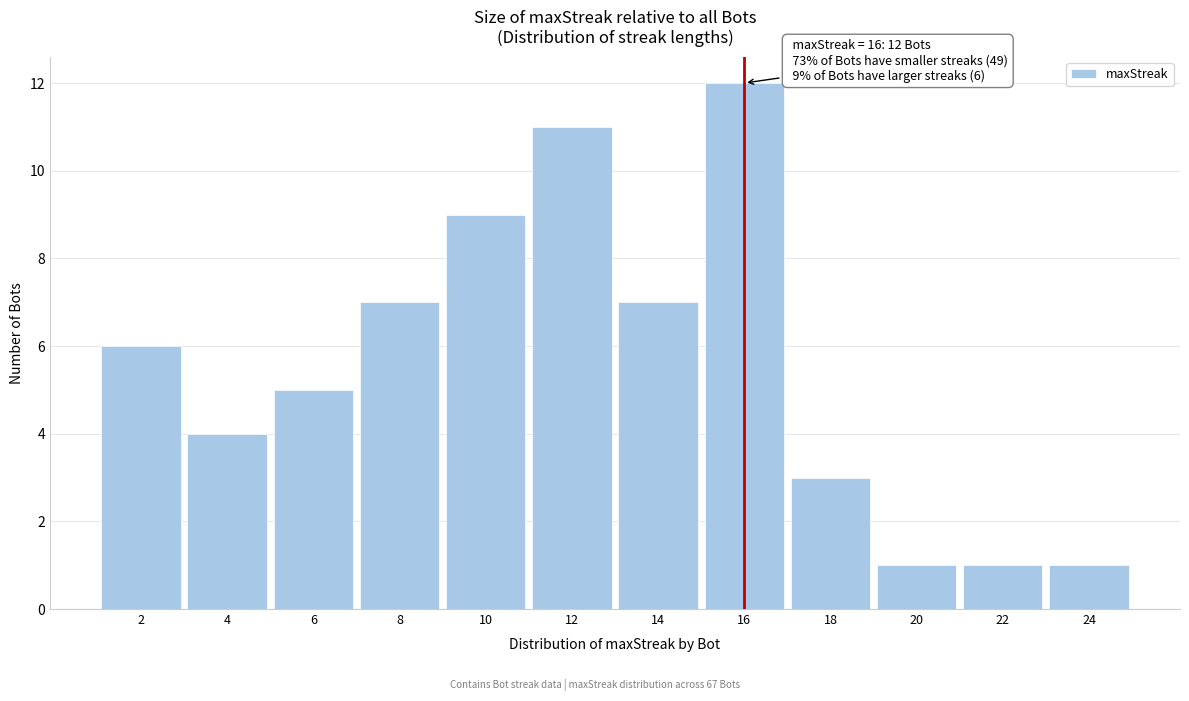

Which range on the x-axis has the tallest bar?

15 to 17